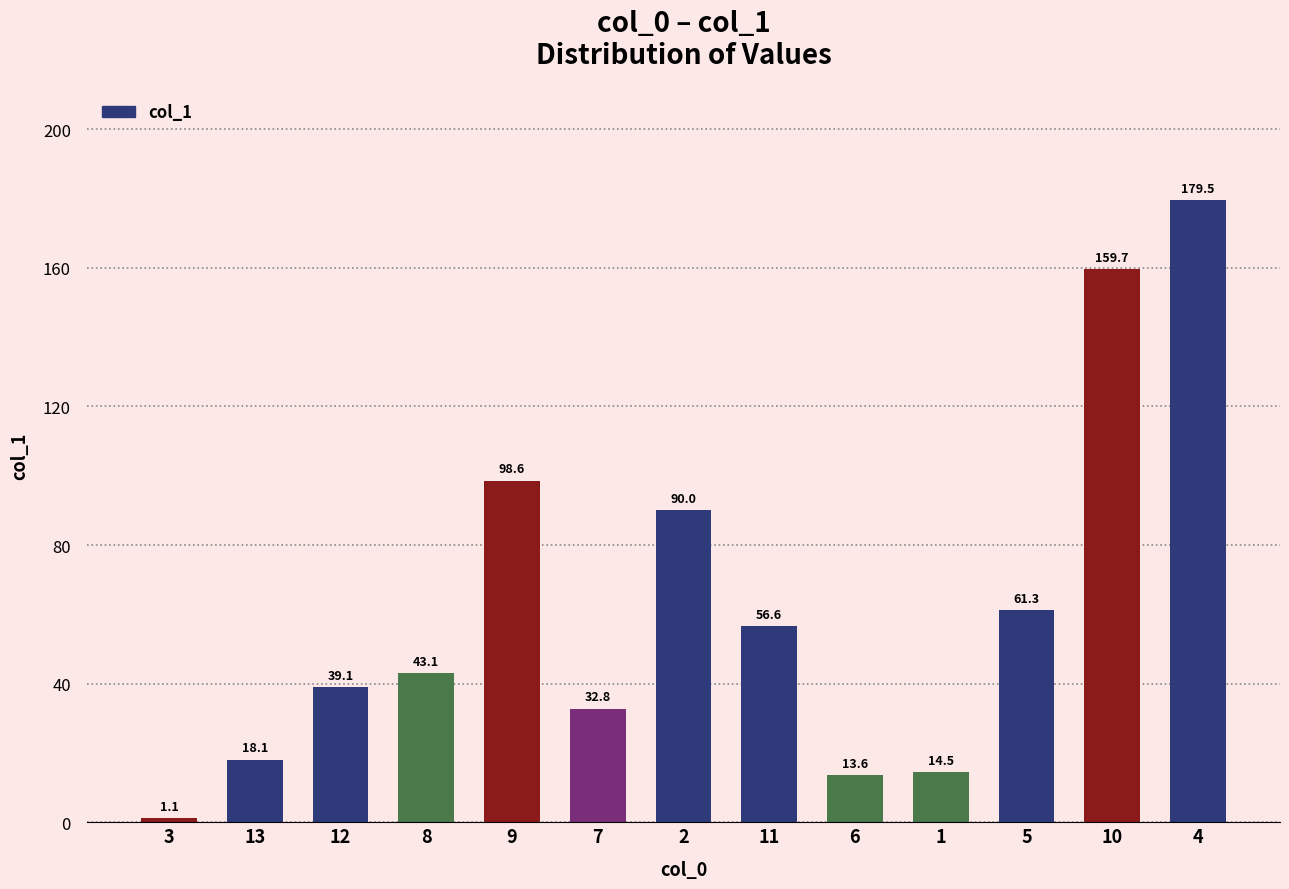

Is it true that the value at 9 is 129.7?

False